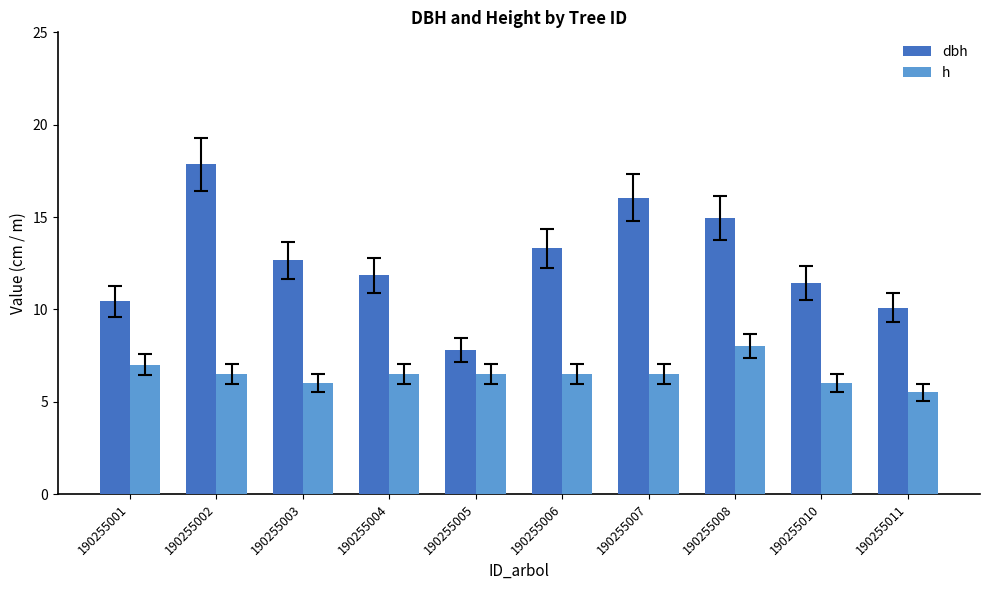

At which label does dbh reach its minimum?

190255005